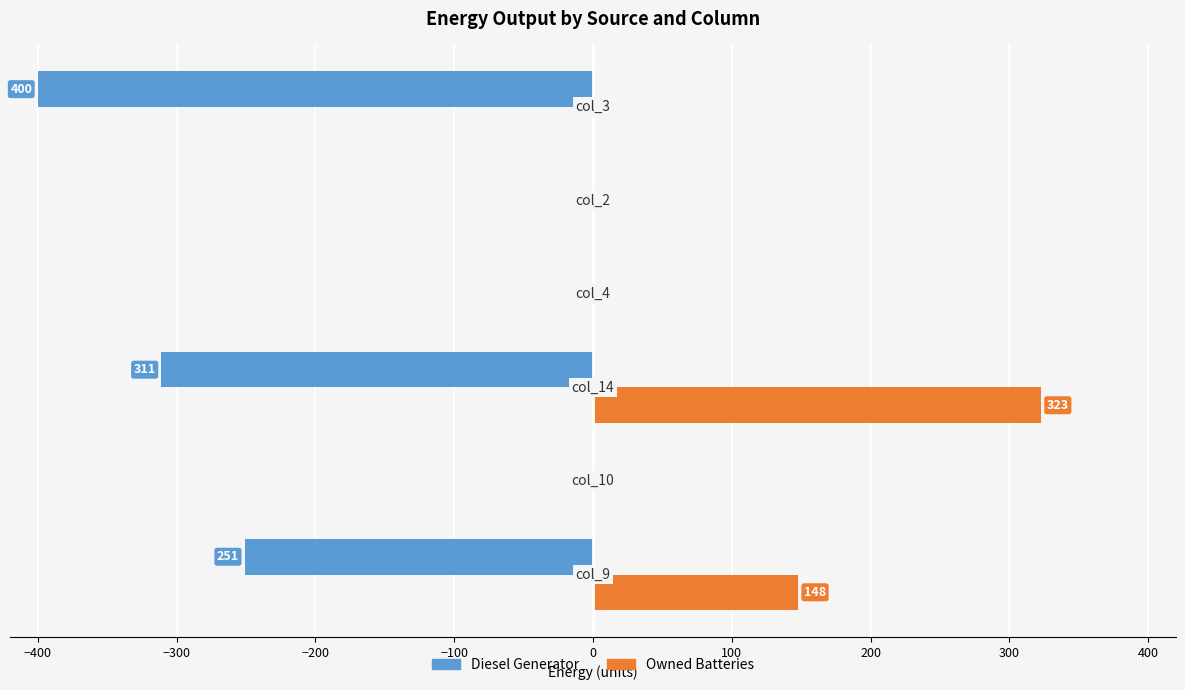

What is the maximum value shown in the chart?

323